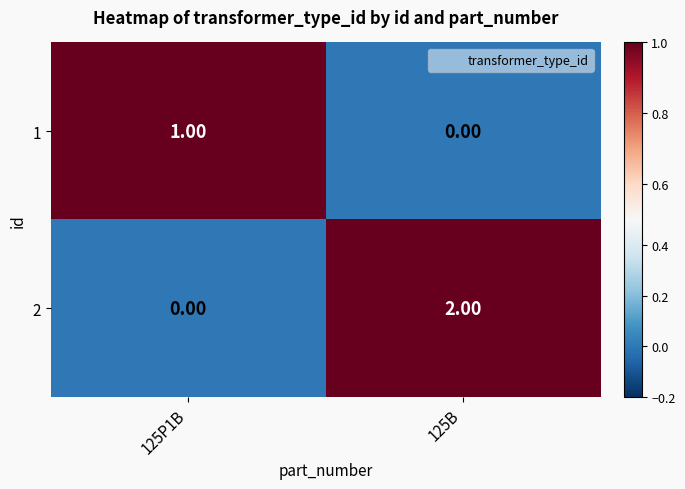

Which series has the widest spread of values?

2